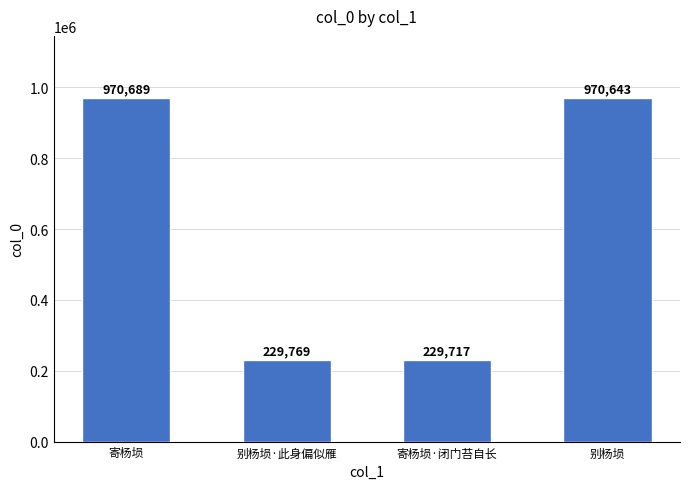

What is the sum of the values at 寄杨埙·闭门苔自长 and 别杨埙?

1200360